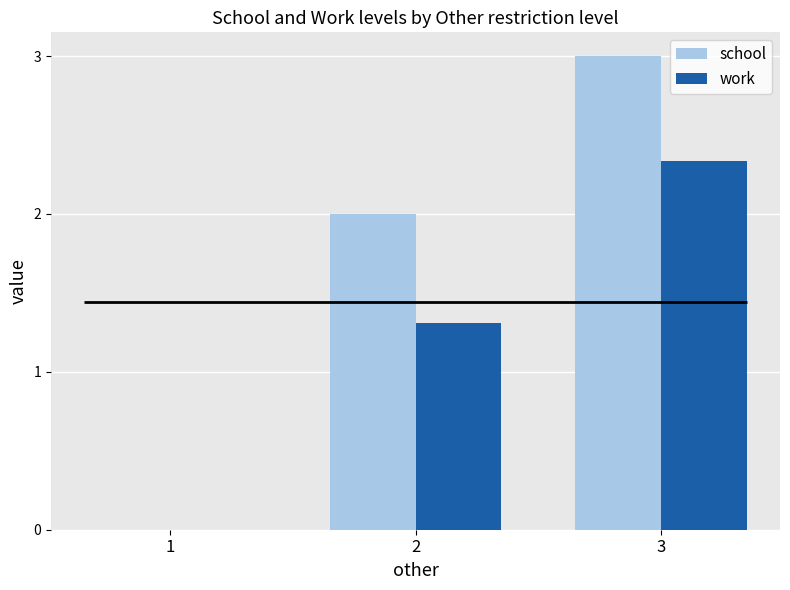

Which category has the lowest value across all series?

1